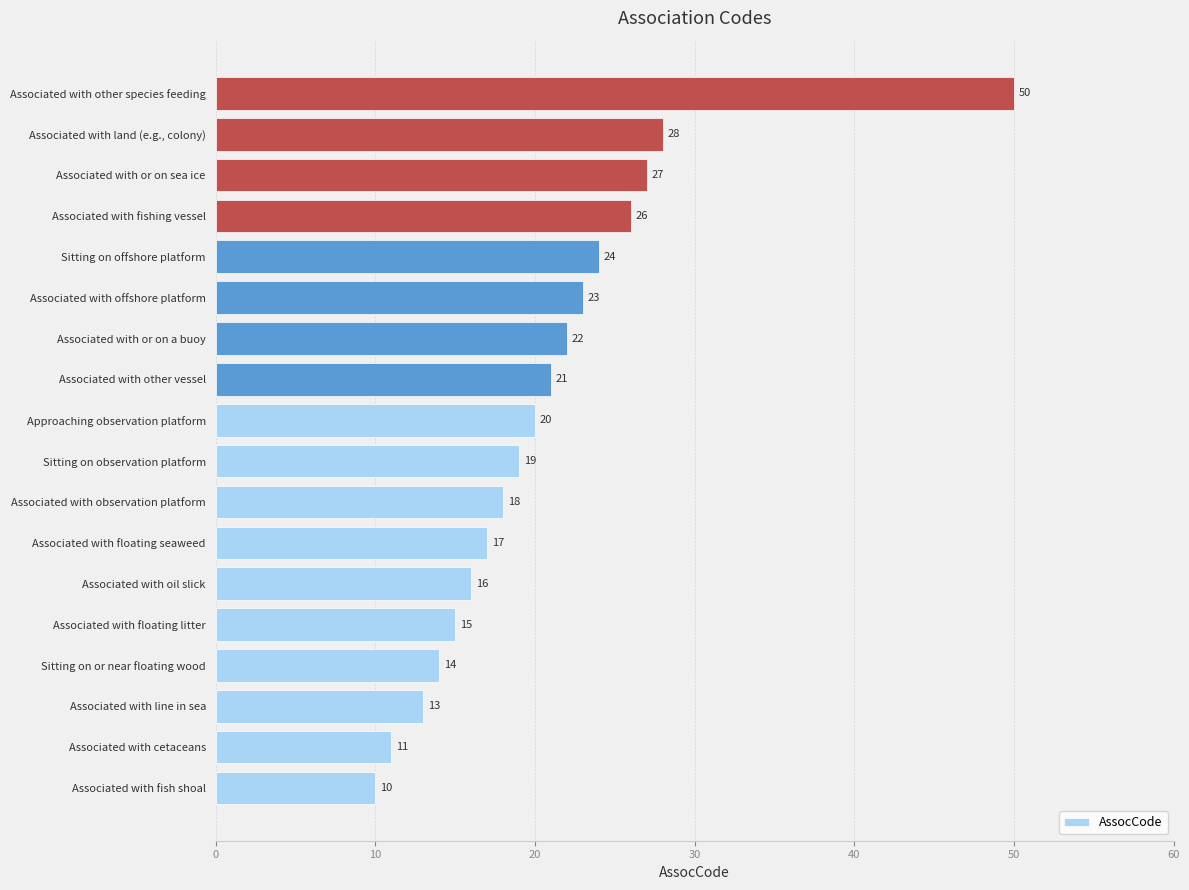

Where is the data nearest to the value 30?

Associated with land (e.g., colony)